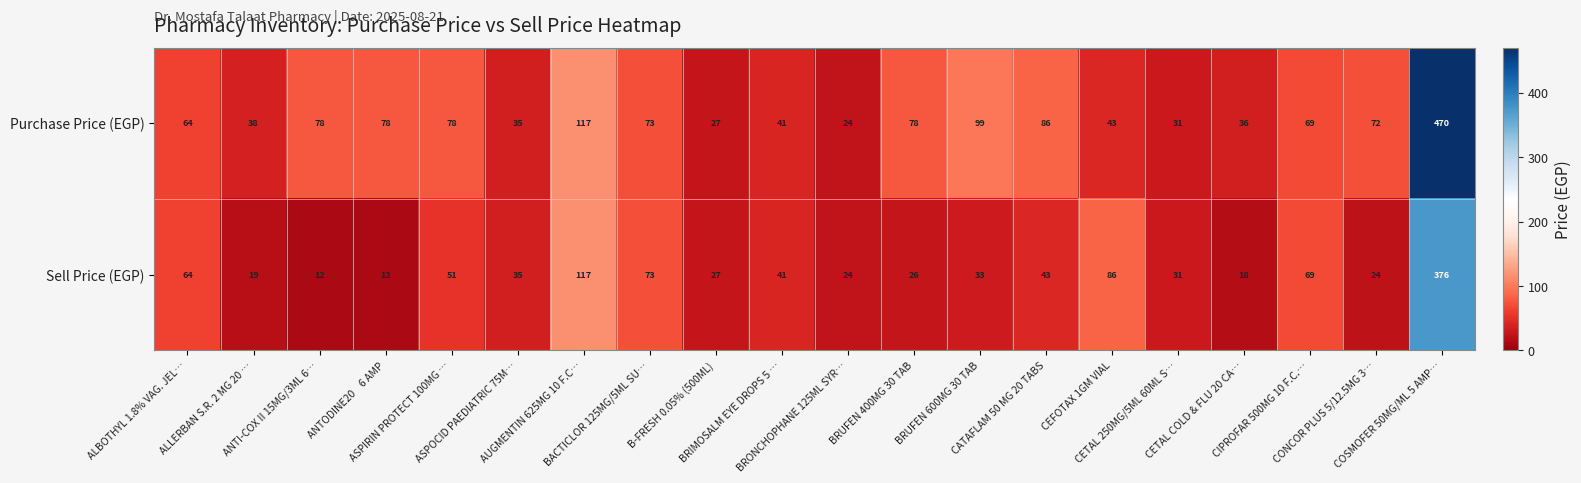

Which series has the largest range (max minus min)?

Purchase Price (EGP)